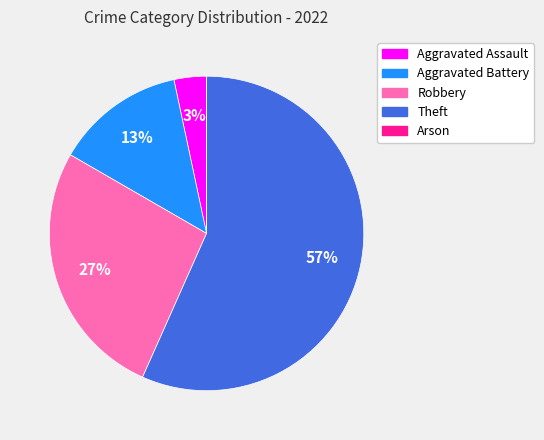

The Robbery slice represents 36% of the pie. True or false?

False